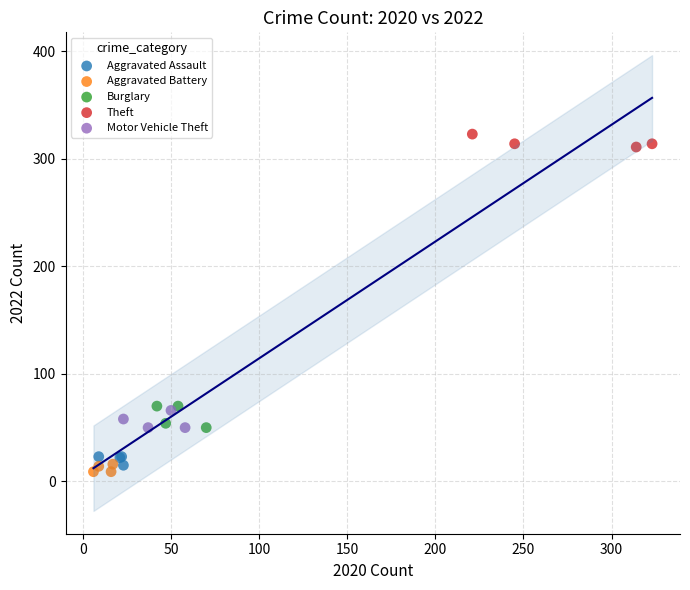

Which series has the widest spread of Y values?

Burglary